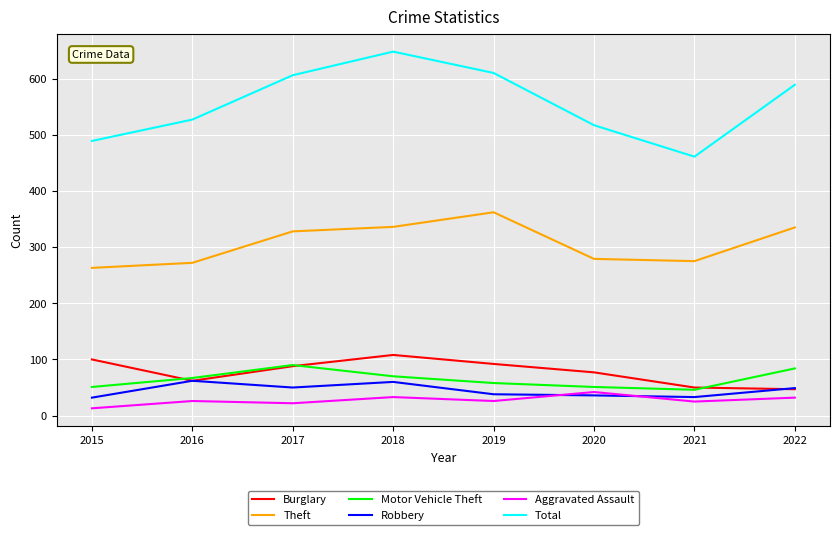

The value of Motor Vehicle Theft at 2016 is 32. True or false?

False